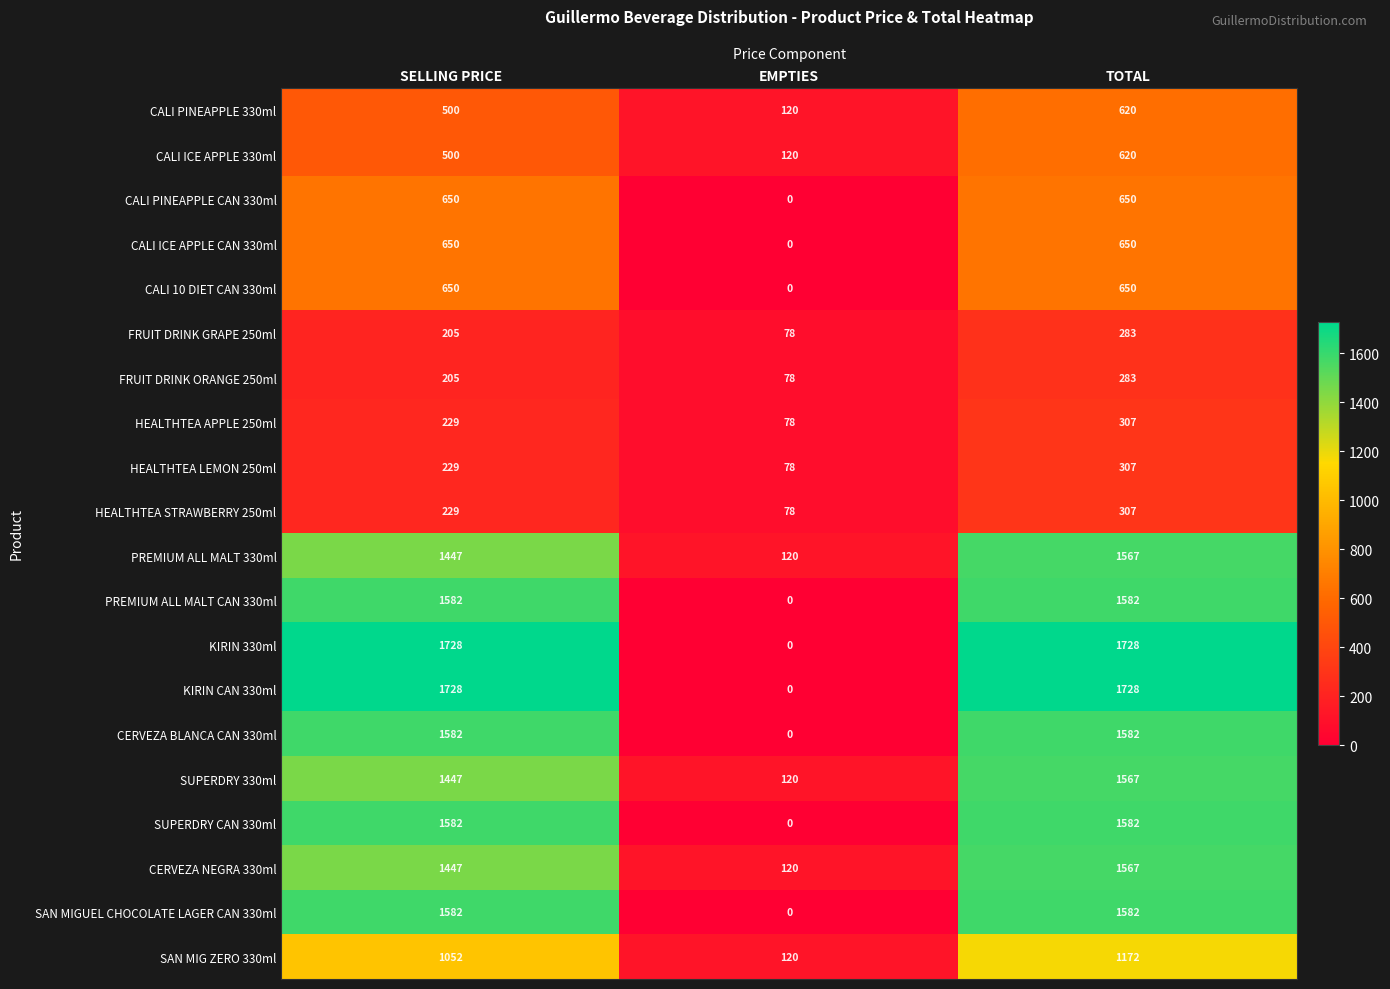

Count the number of data series in this chart.

20